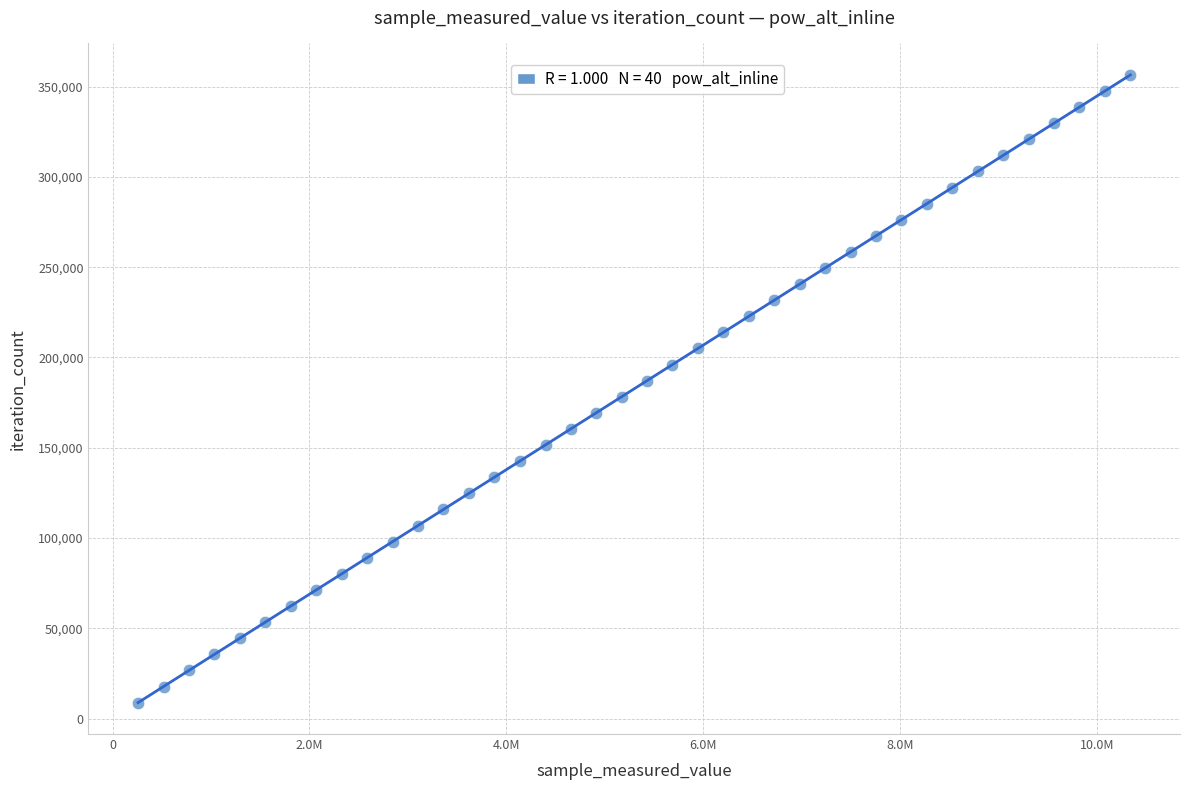

What is the range of Y values (max minus min)?

347568